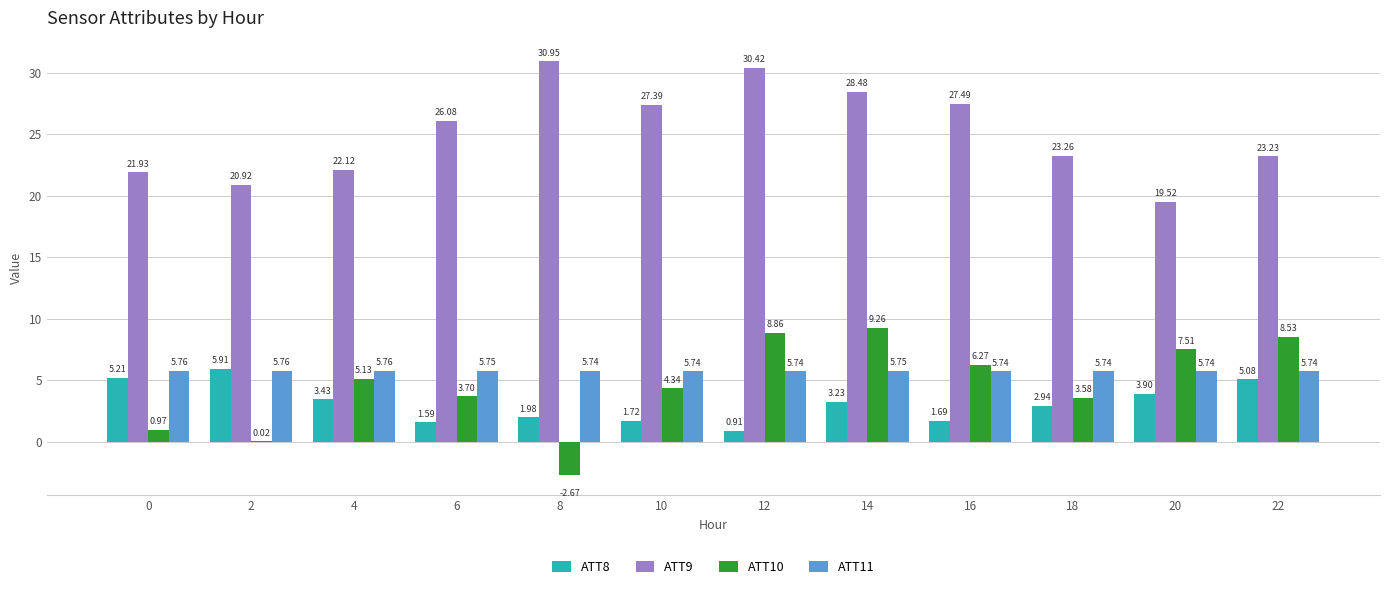

What is the greatest value displayed?

30.9